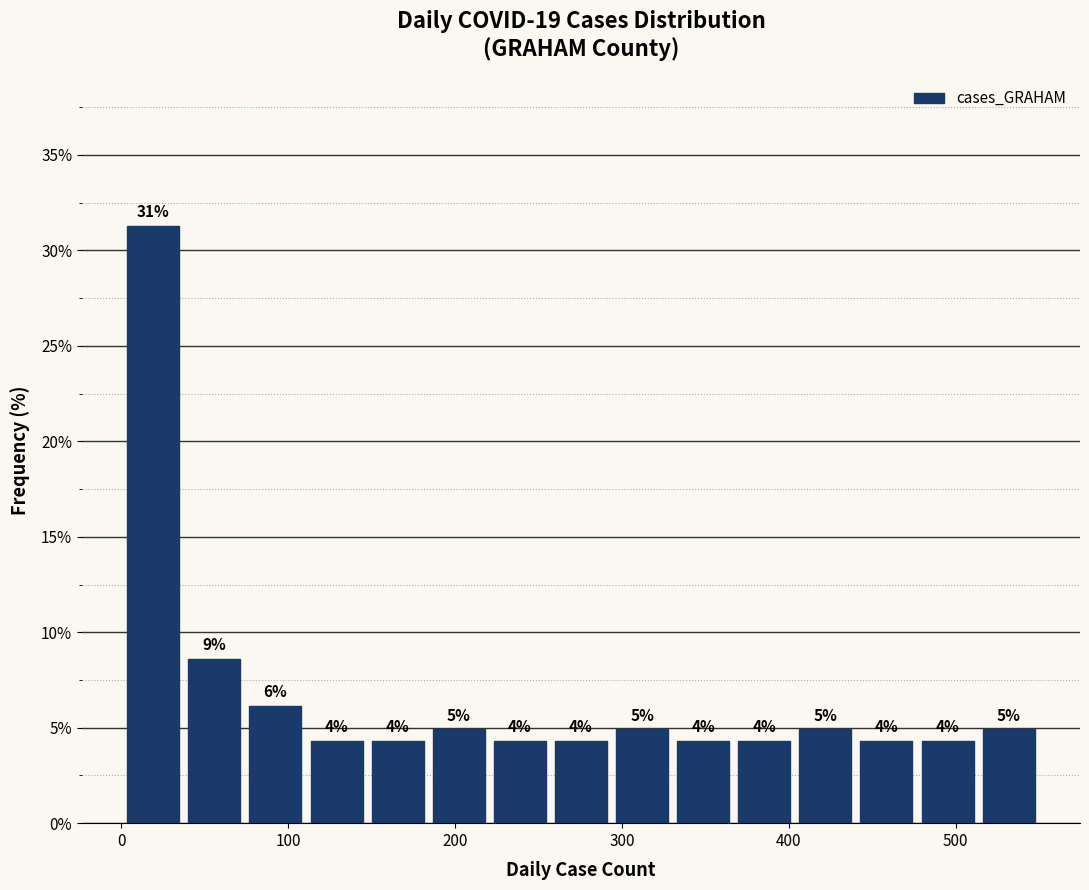

Read against the x-axis, roughly where is the centre of the tallest bar?

20